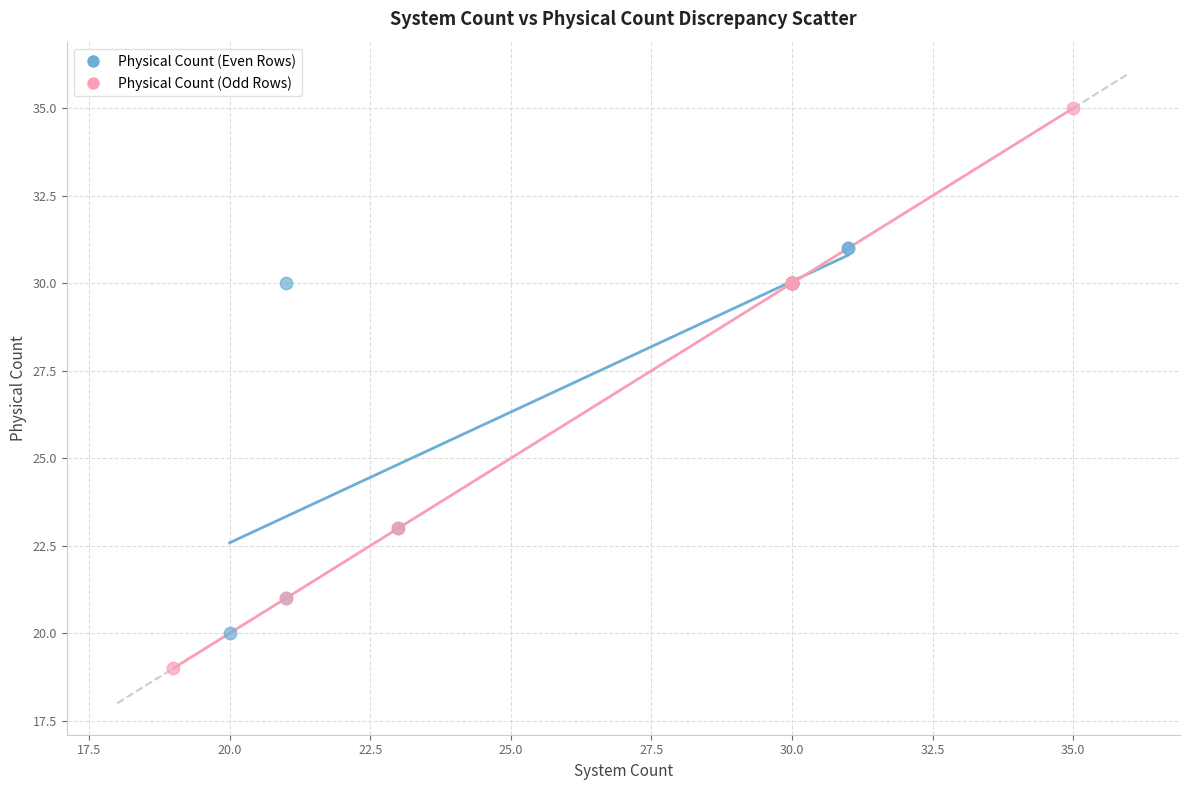

Which series has the largest Y range (max minus min)?

Physical Count (Odd Rows)